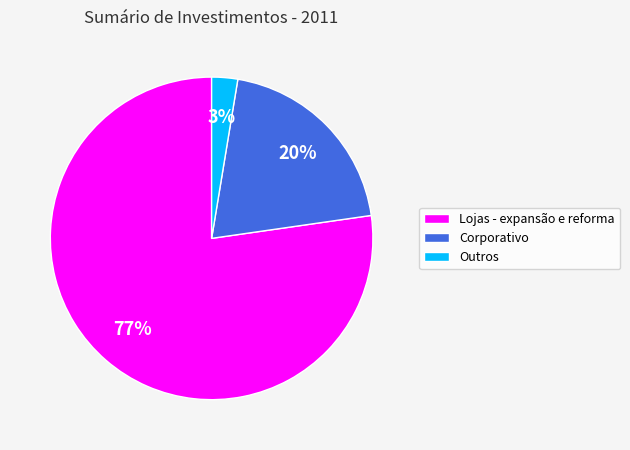

Combined, do Corporativo and Outros account for over 50%?

No